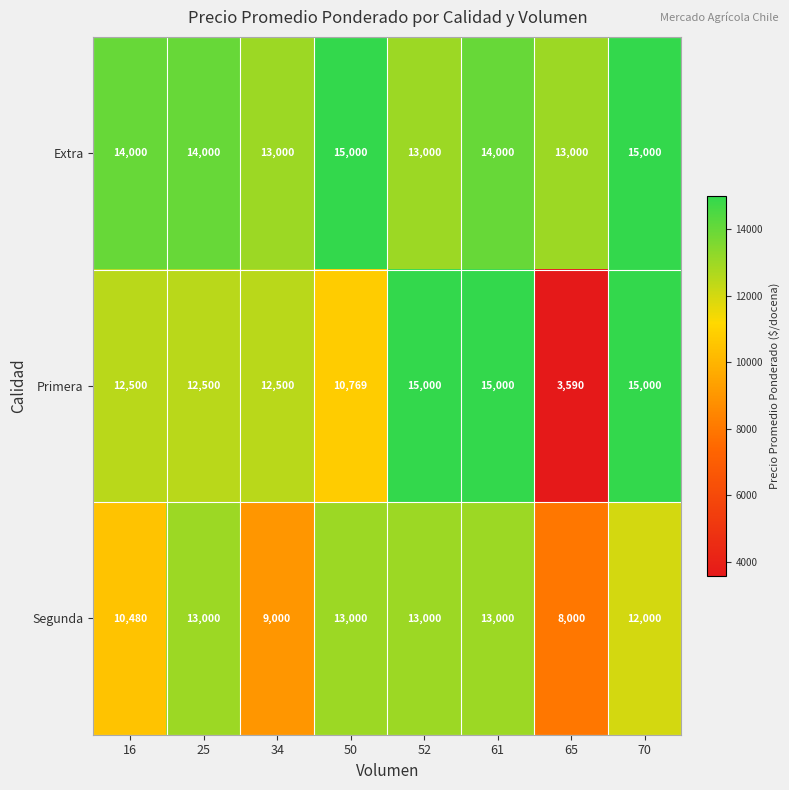

Reading right to left, extract all data points from this chart.

Extra: 15000	13000	14000	13000	15000	13000	14000	14000
Primera: 15000	3590	15000	15000	10769	12500	12500	12500
Segunda: 12000	8000	13000	13000	13000	9000	13000	10480